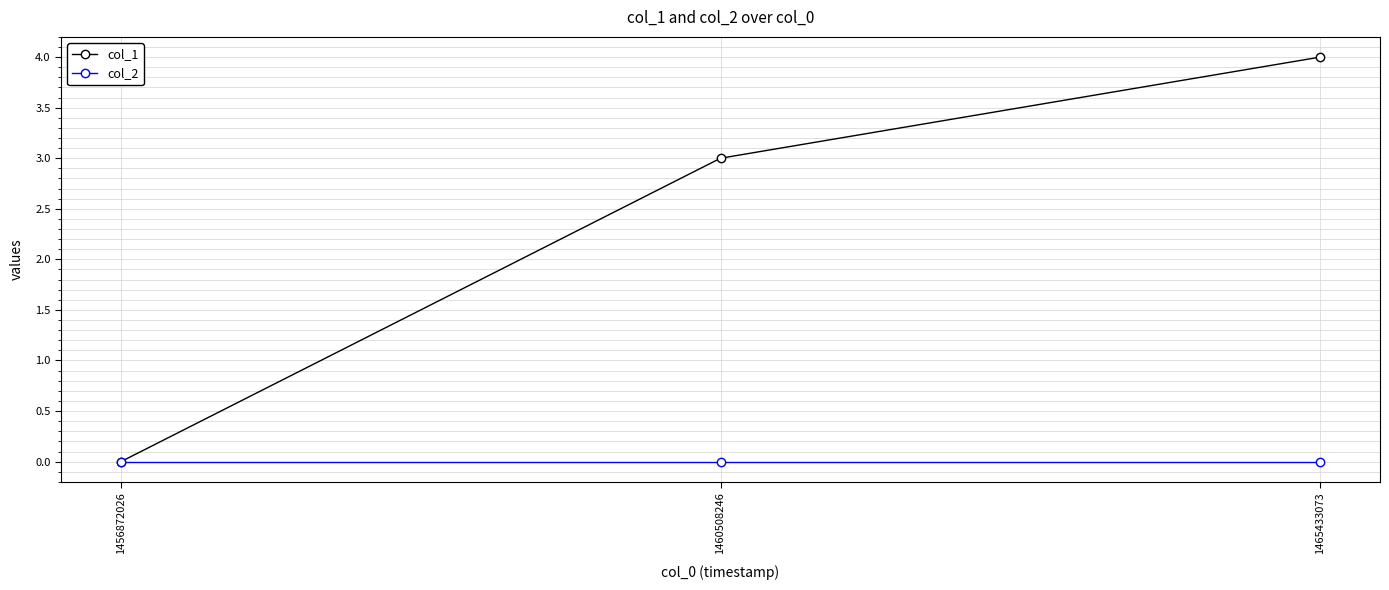

What is the sum of all col_1 values?

7